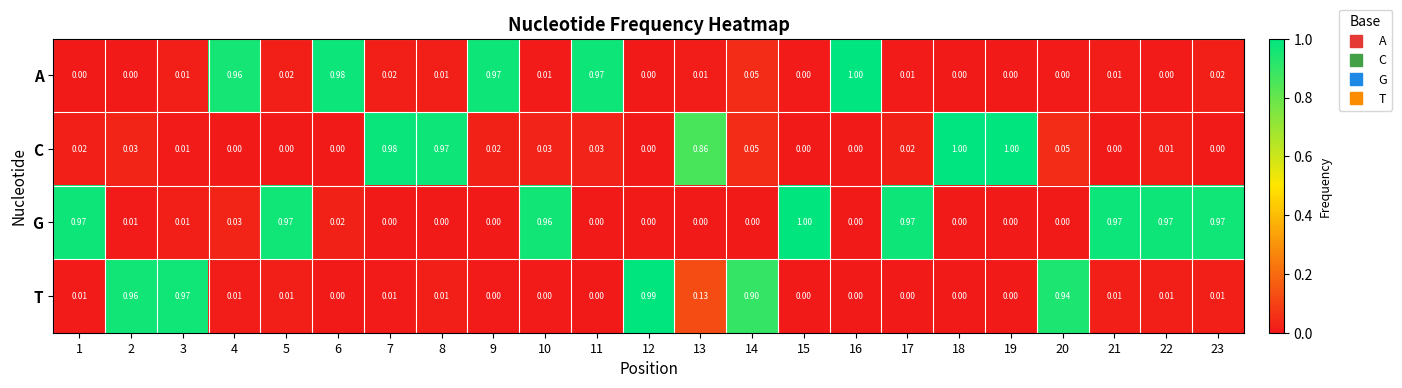

Between 16 and 23, which series saw the biggest shift?

A